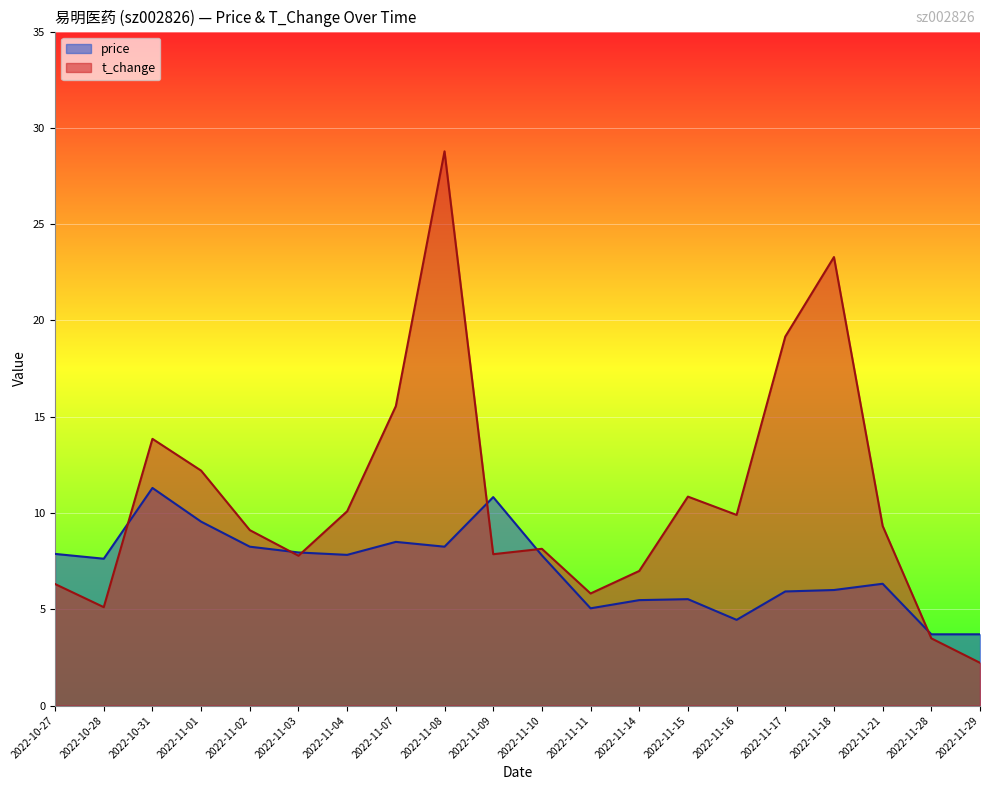

What position from the right is 2022-11-08?

12